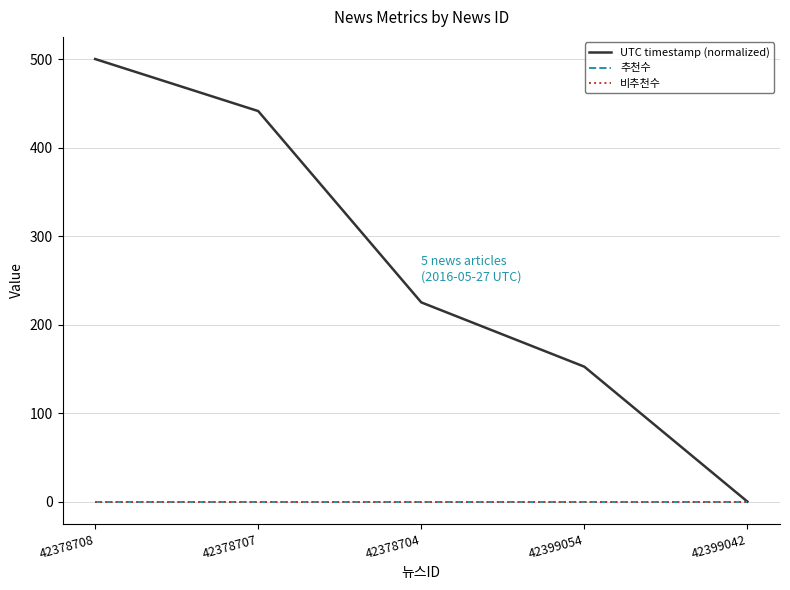

Reading left to right, list all the values displayed in this chart.

UTC timestamp (normalized): 42378708=500.0	42378707=441.2	42378704=225.1	42399054=152.4	42399042=0.0
추천수: 42378708=0.0	42378707=0.0	42378704=0.0	42399054=0.0	42399042=0.0
비추천수: 42378708=0.0	42378707=0.0	42378704=0.0	42399054=0.0	42399042=0.0